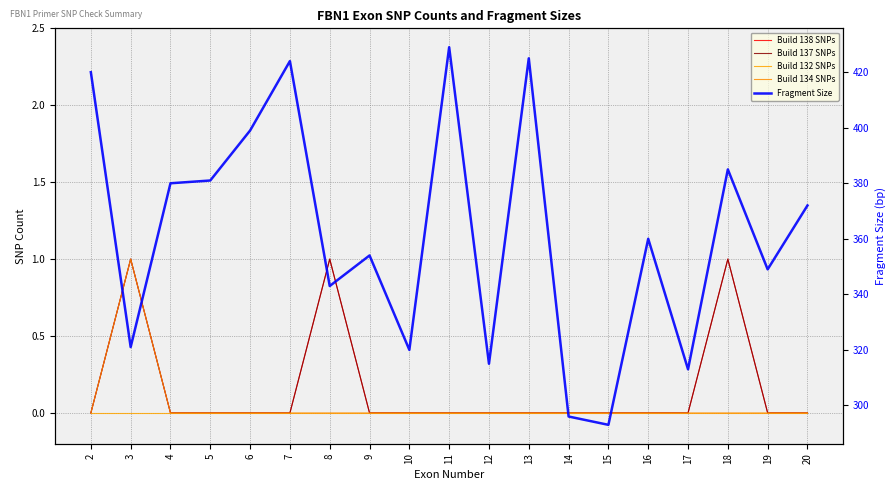

Where is Build 137 SNPs nearest to the value 0?

2